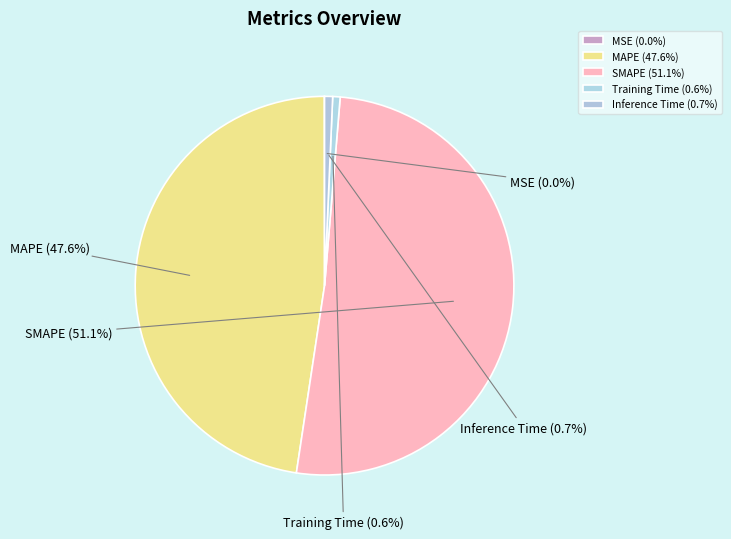

What is the change in value from MAPE to SMAPE?

+1.0